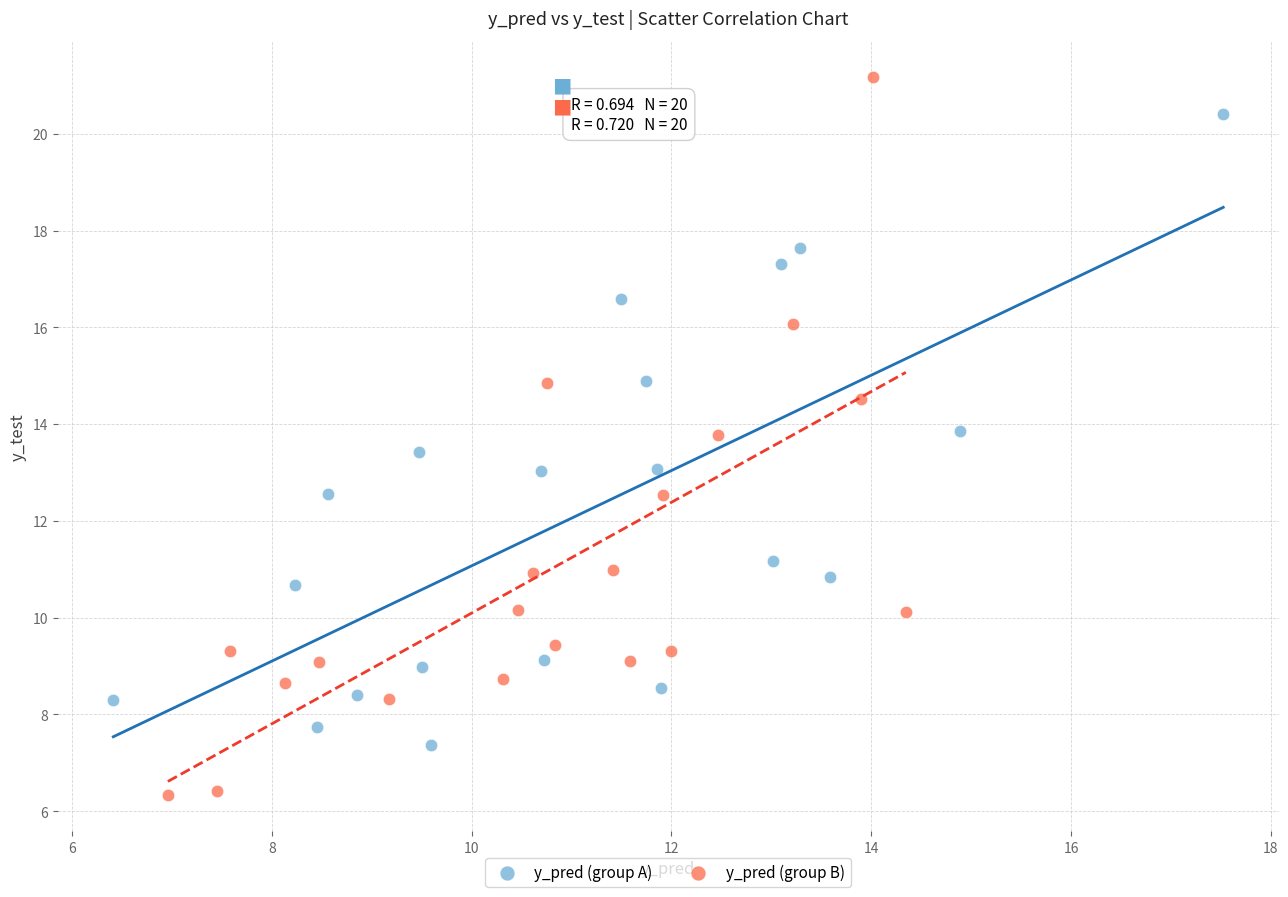

Which series reaches the maximum Y coordinate?

y_pred (group B)